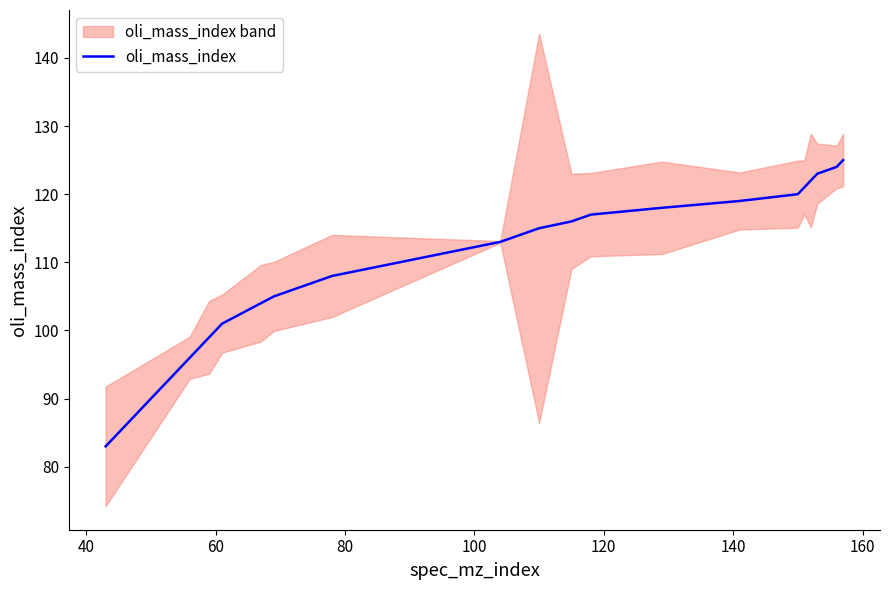

The chart shows a value of 71 at 15. True or false?

False